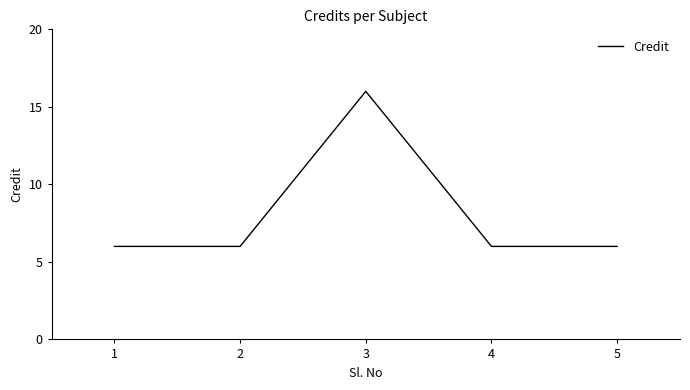

Is it true that the value at 3 is 24?

False